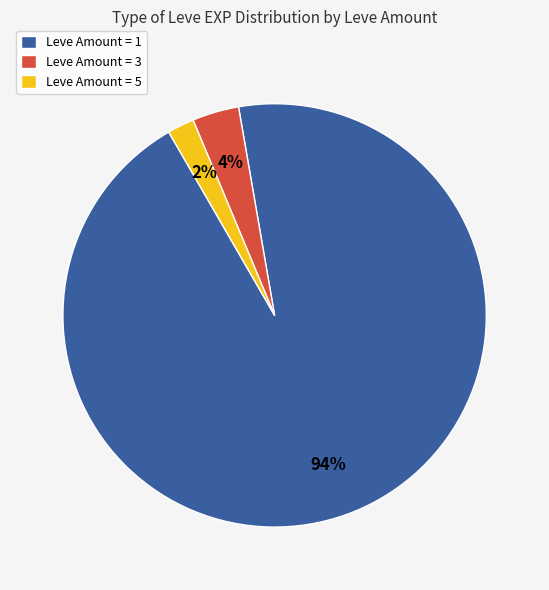

Is the sum of Leve Amount = 3 and Leve Amount = 5 greater than half?

No